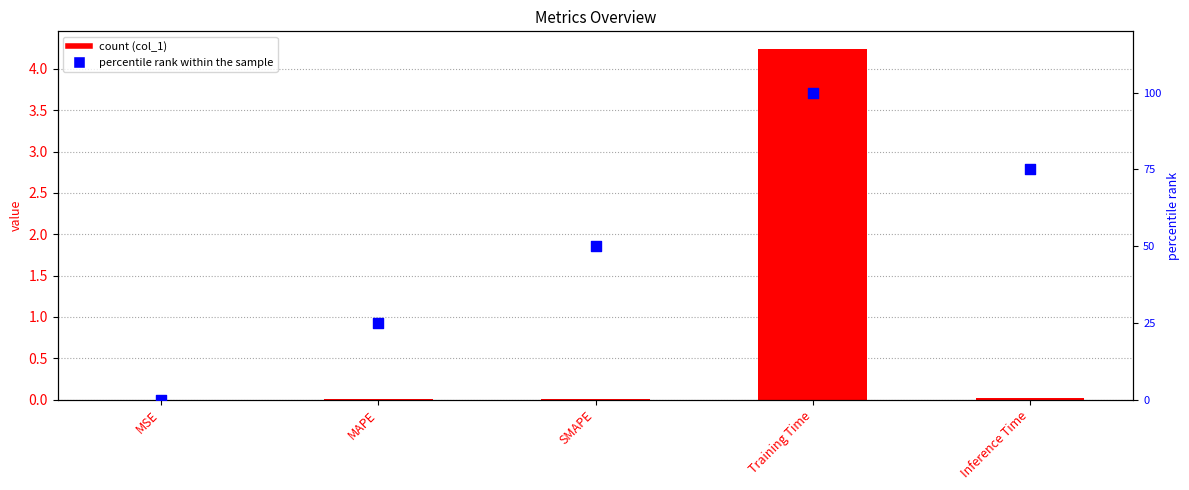

Is the value of col_1 at Inference Time greater than the value of percentile rank within the sample at MSE?

Yes